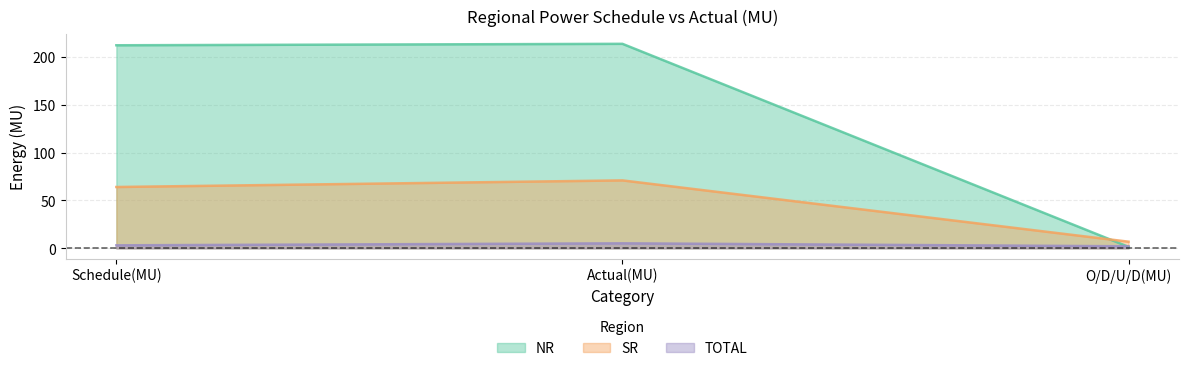

Is it true that TOTAL equals 5.2 at Actual(MU)?

True